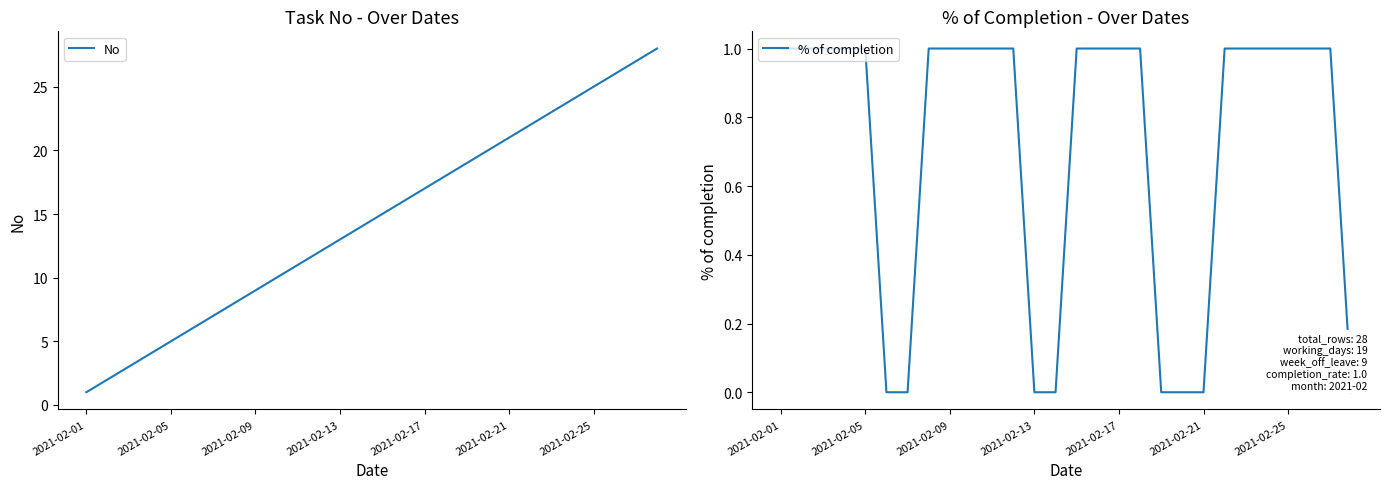

The No series shows 21 at 2021-02-21. True or false?

True